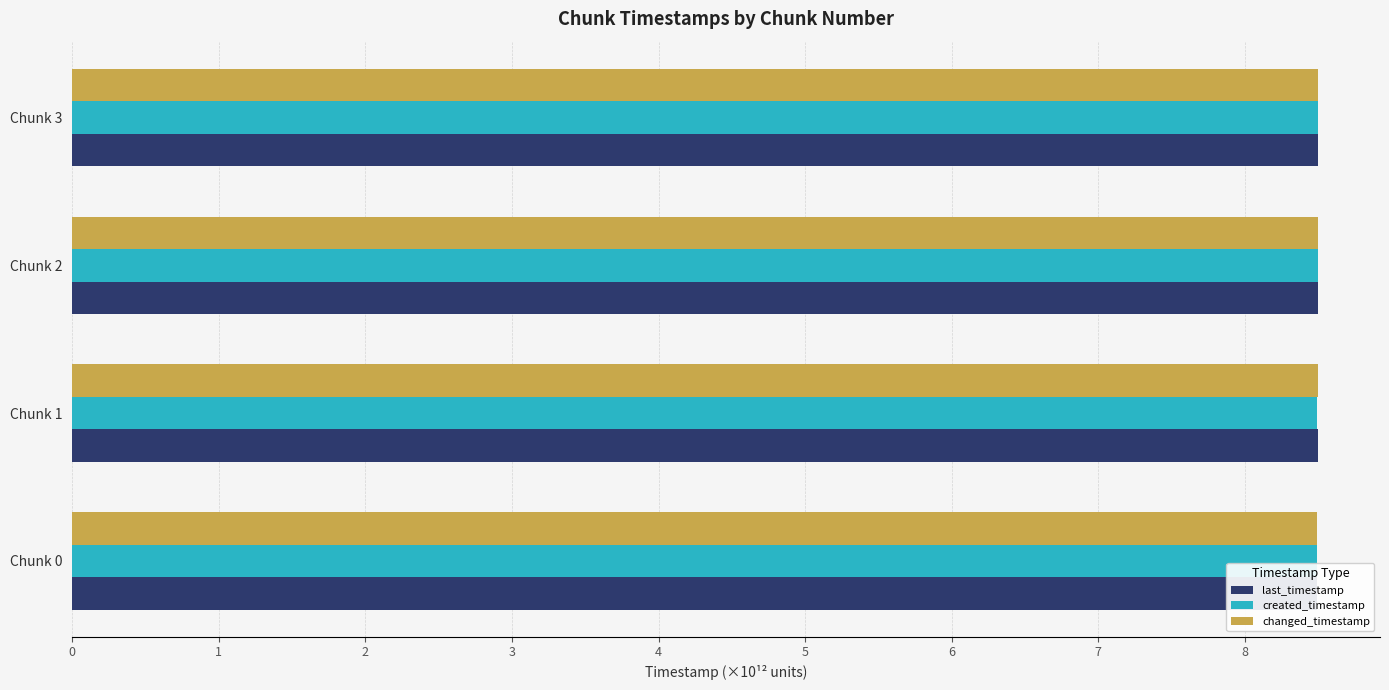

Is it true that last_timestamp equals 13.3 at Chunk 2?

False